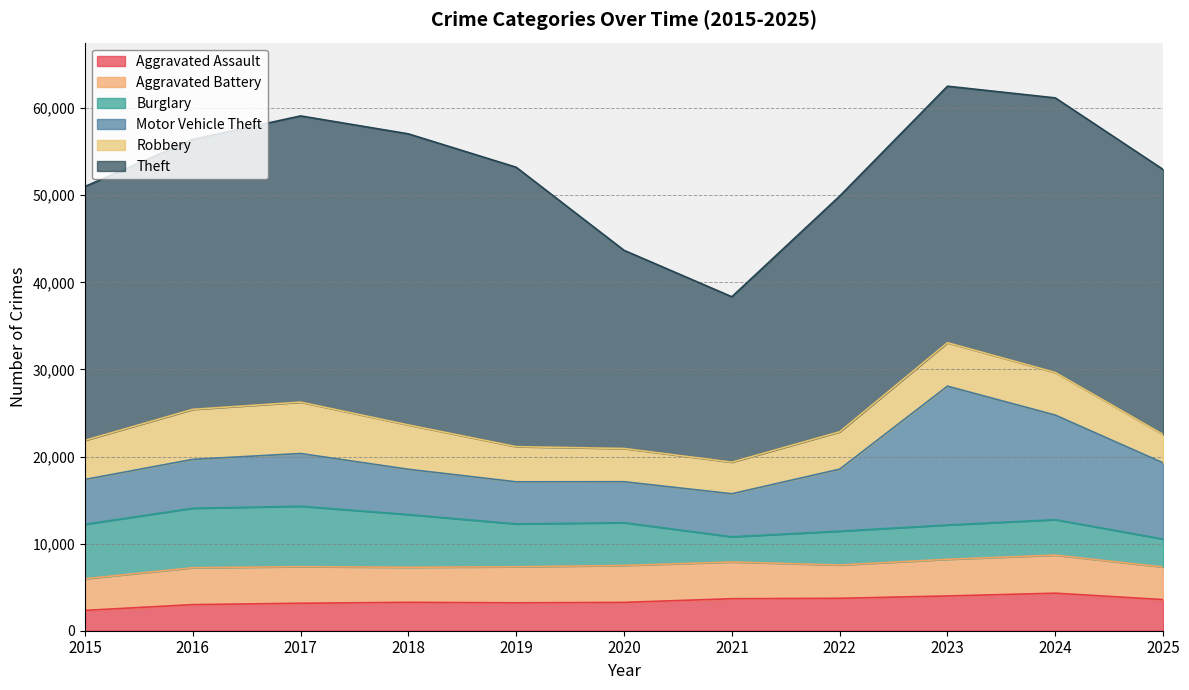

At which label does Burglary first exceed 4908?

2015